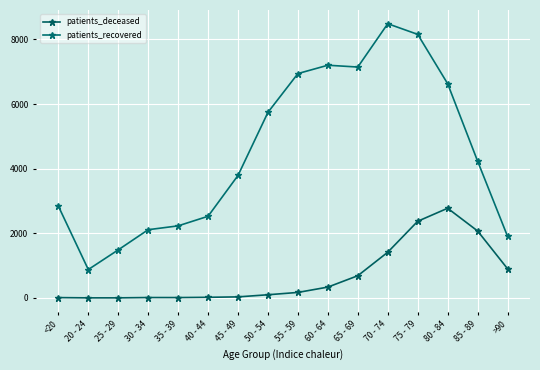

At which label is patients_recovered closest to 4683?

85 - 89